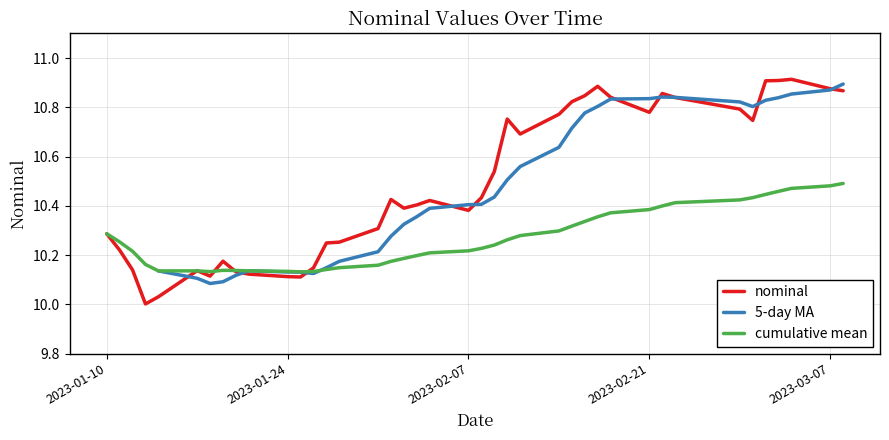

The nominal series shows 15.8 at 2023-01-24. True or false?

False